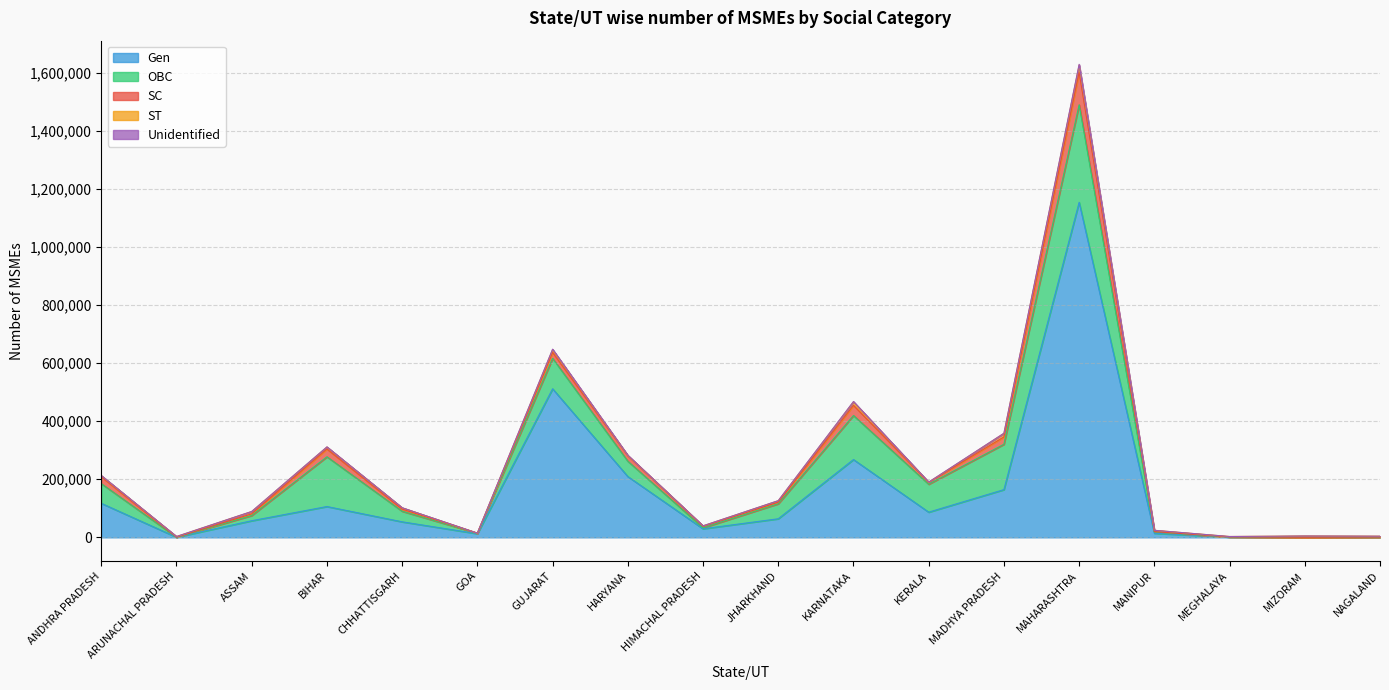

What is the label of the 14th point from the right?

CHHATTISGARH